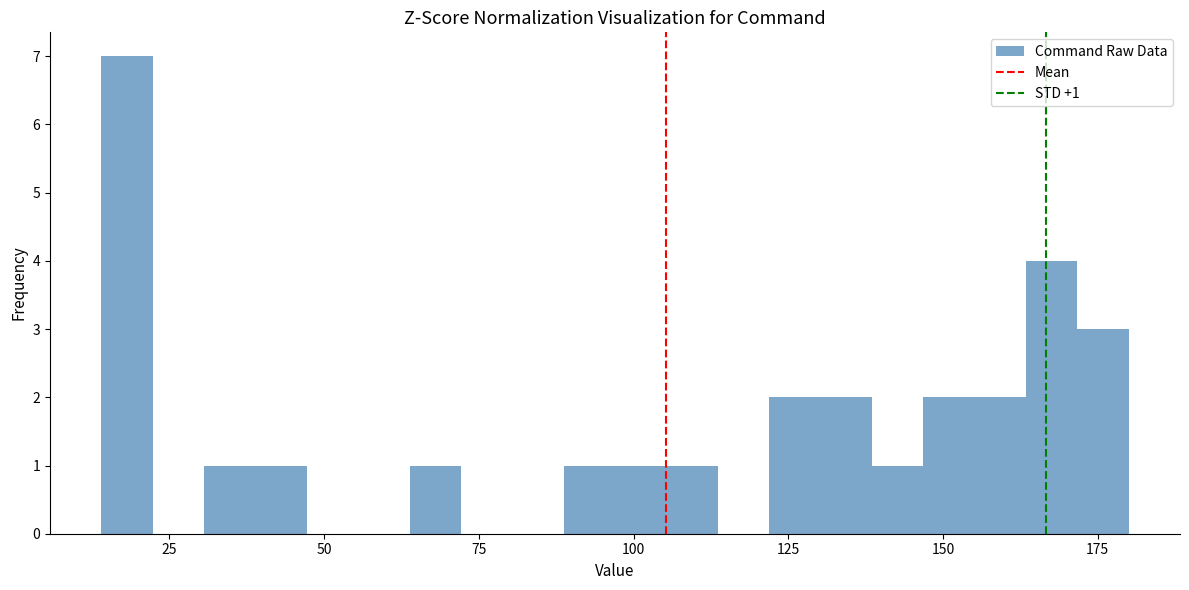

Around what value on the x-axis is the tallest bar? Give the approximate position of its centre, as read against the axis.

20